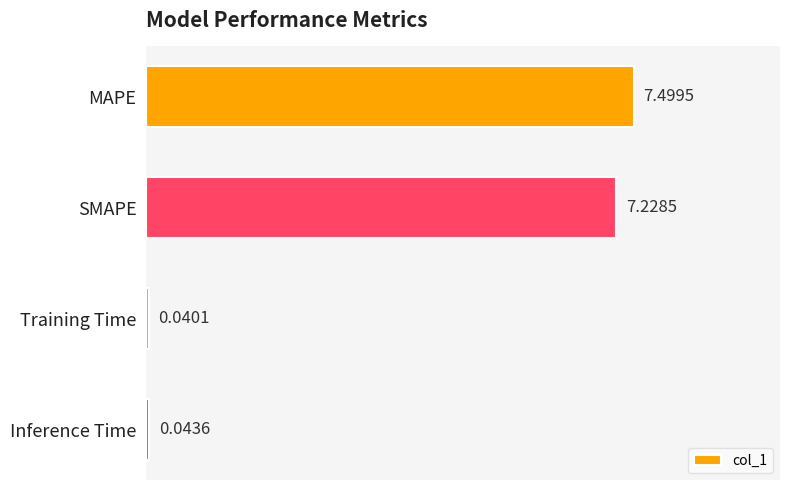

Which has a higher value, Inference Time or SMAPE?

SMAPE